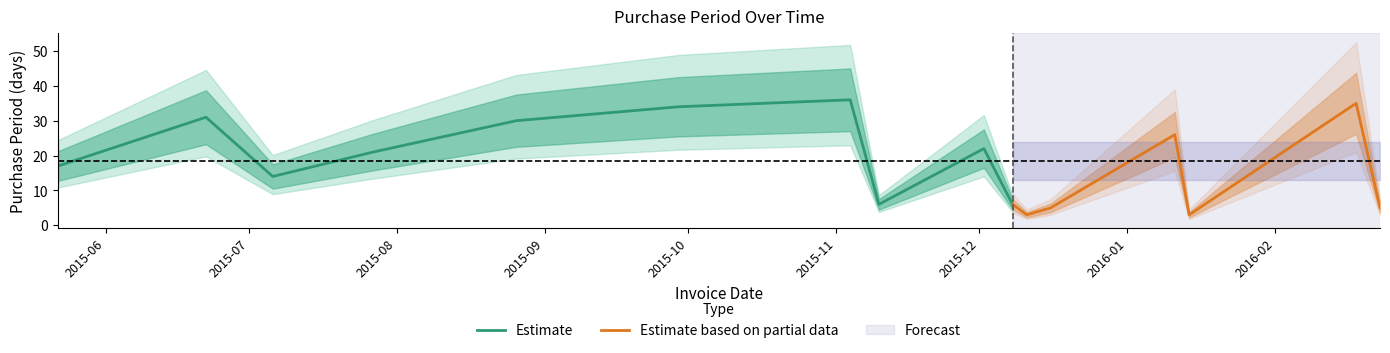

What is the value of the 7th point from the left?

36